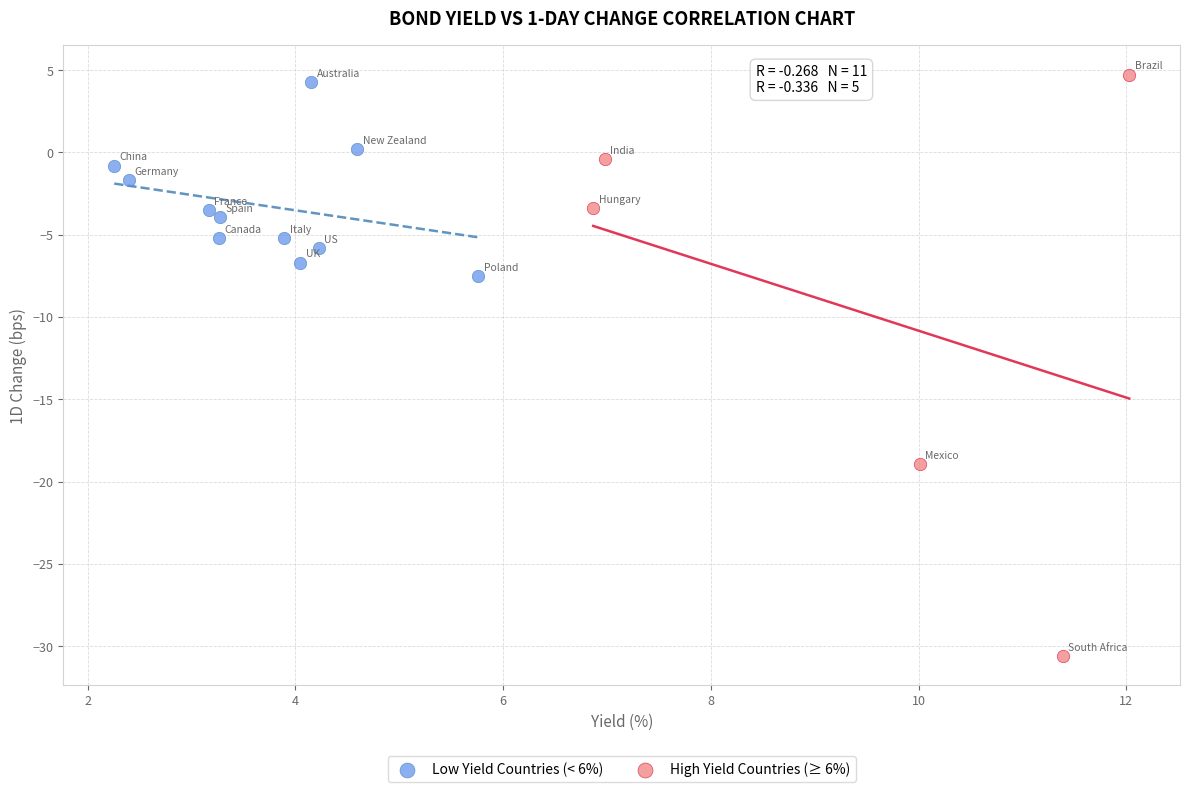

Which series contains the lowest Y value?

High Yield Countries (≥ 6%)